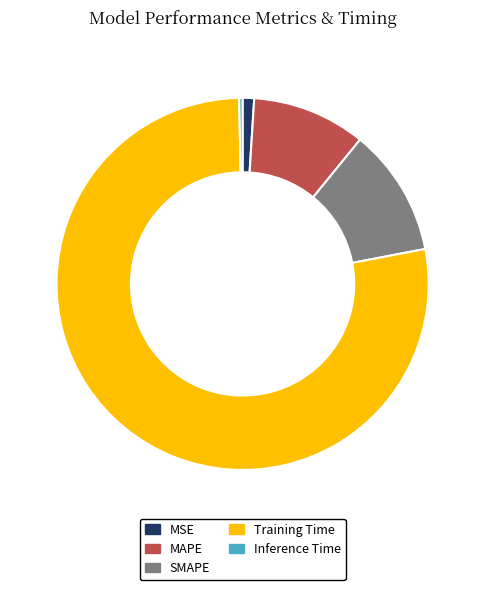

Which has a higher value, Inference Time or Training Time?

Training Time